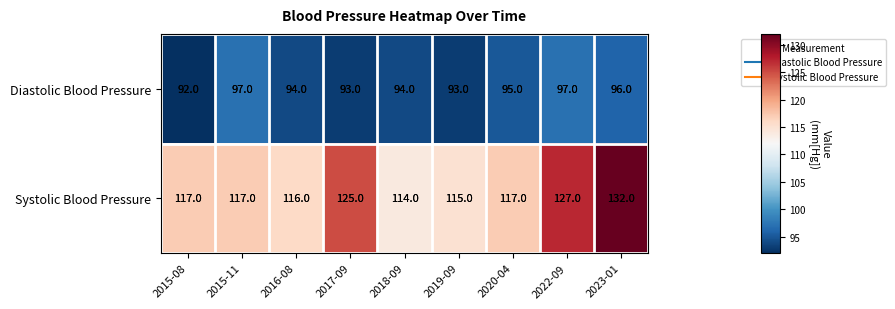

What is the difference between the Systolic Blood Pressure values at 2015-08 and 2023-01?

15